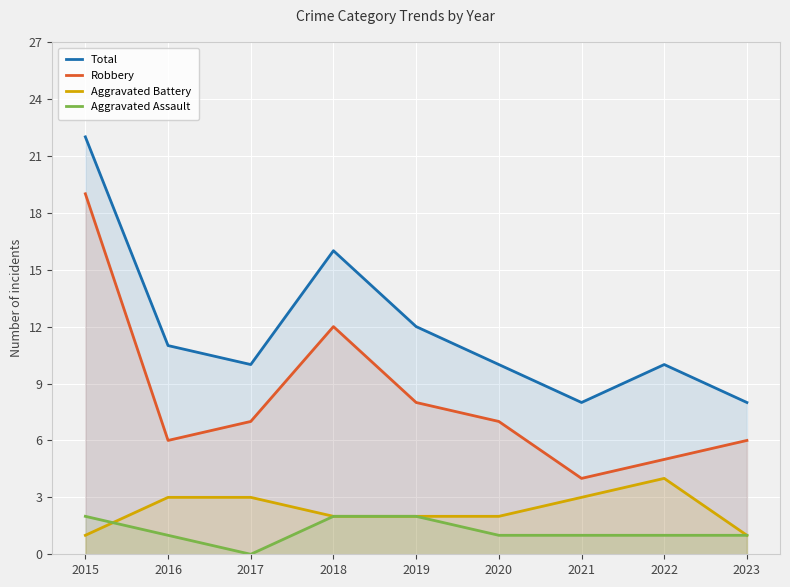

What is the average value of the Total series?

12